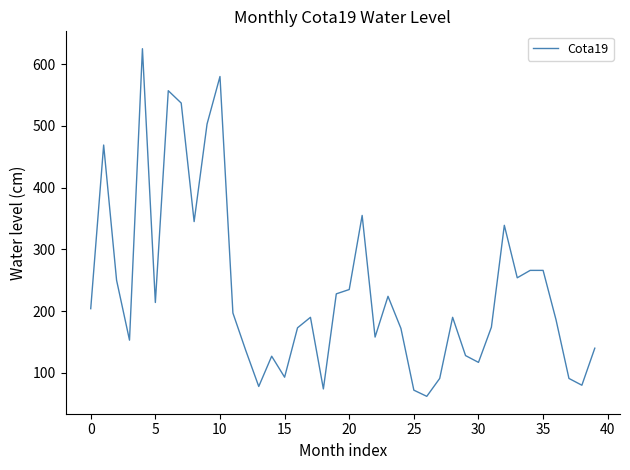

What is the greatest value displayed?

625